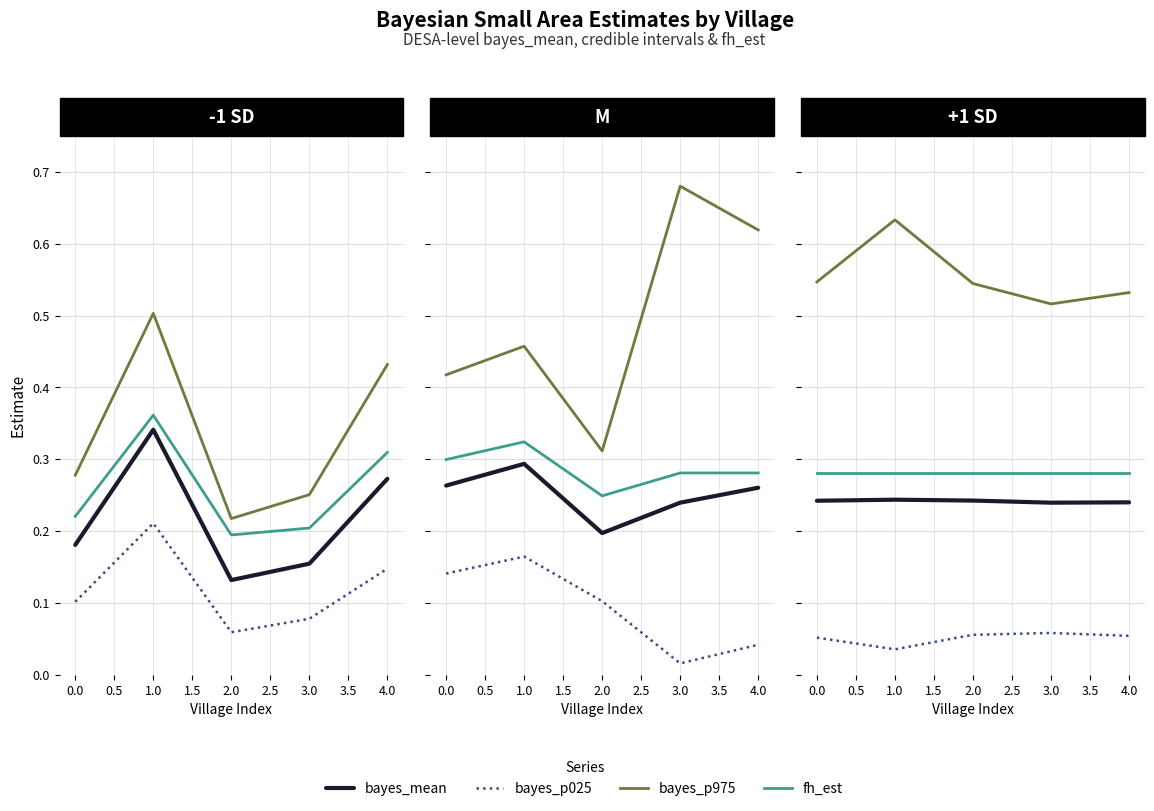

True or false: bayes_p025 and bayes_p975 intersect in this chart.

False